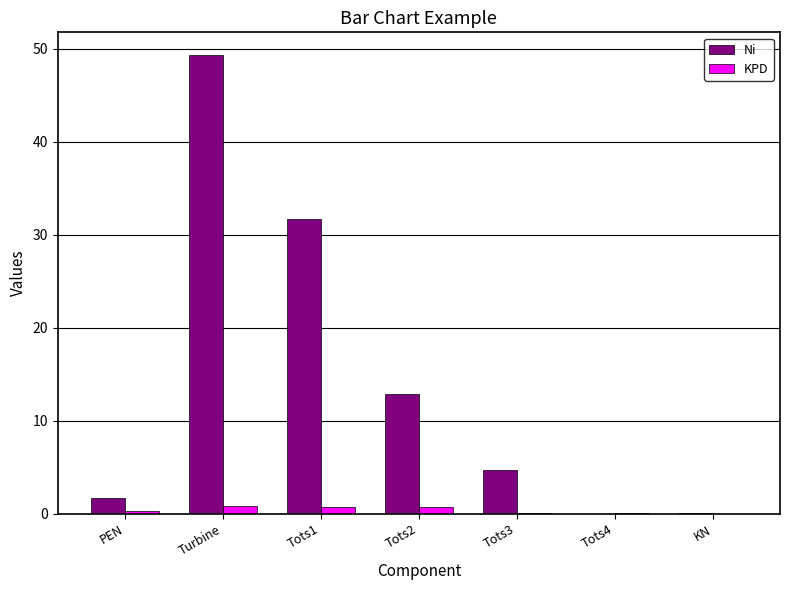

Between Turbine and Tots2, which series saw the biggest shift?

Ni